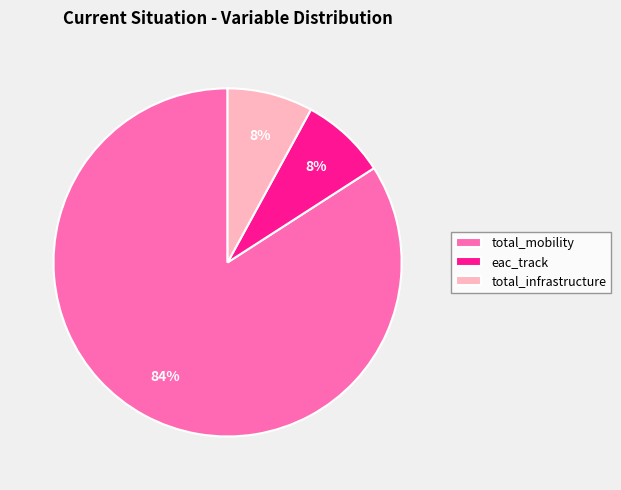

Combined, do total_mobility and total_infrastructure account for over 50%?

Yes